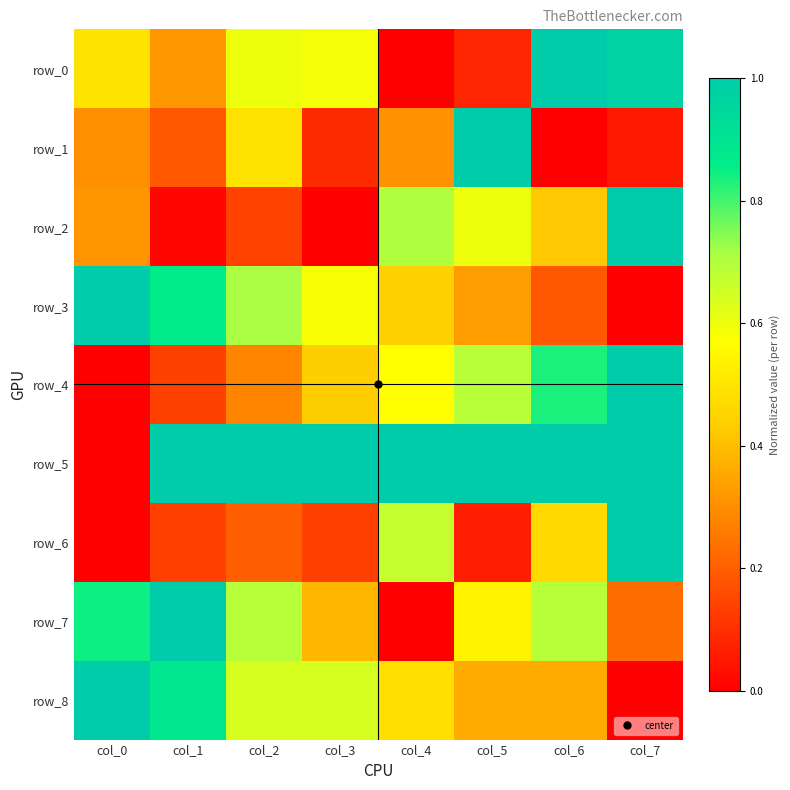

Count the row_3 values in the range 0 to 1.

8